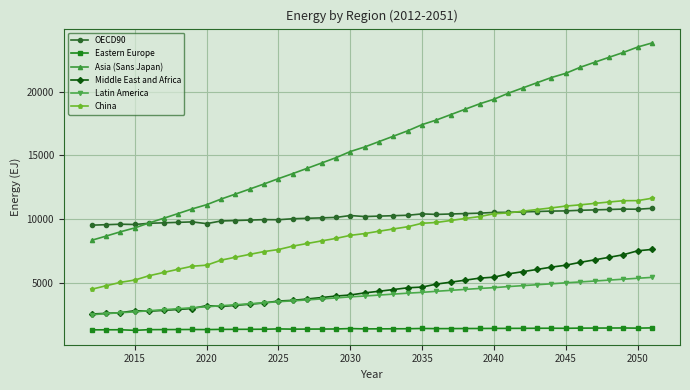

What is the minimum value for Latin America?

2494.1